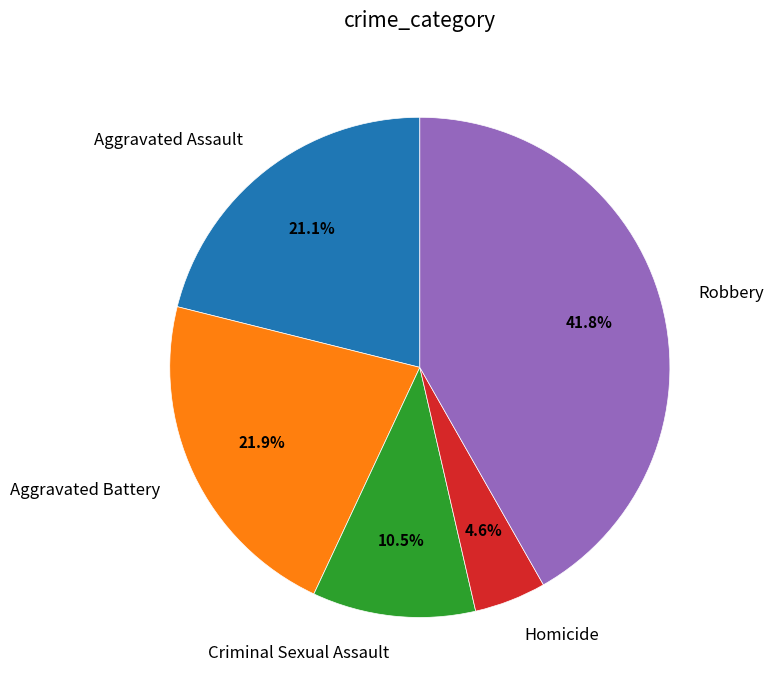

What percentage is the Homicide slice, to the nearest percent?

5%